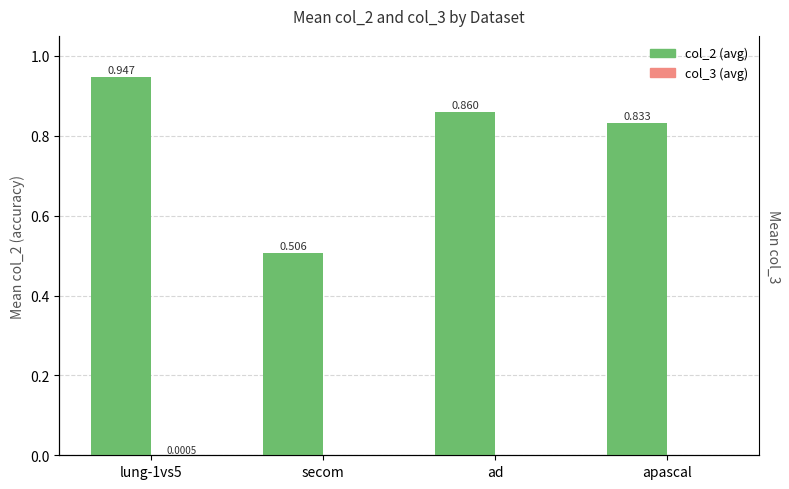

Which series has the largest range (max minus min)?

col_2 (avg)